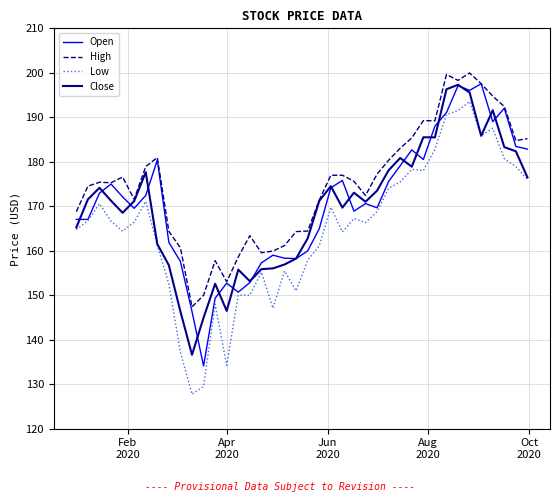

What is the maximum value shown in the chart?

200.0